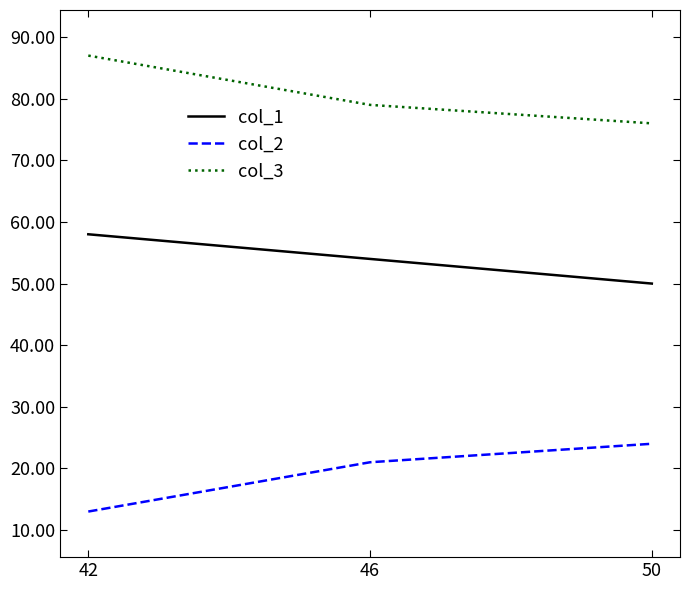

What is the highest value of the col_2 series?

24